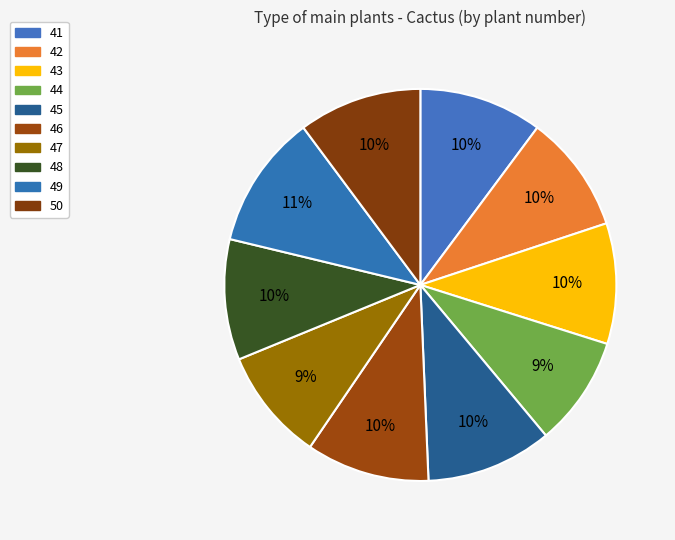

Is it true that 49 is 11% of the pie?

True